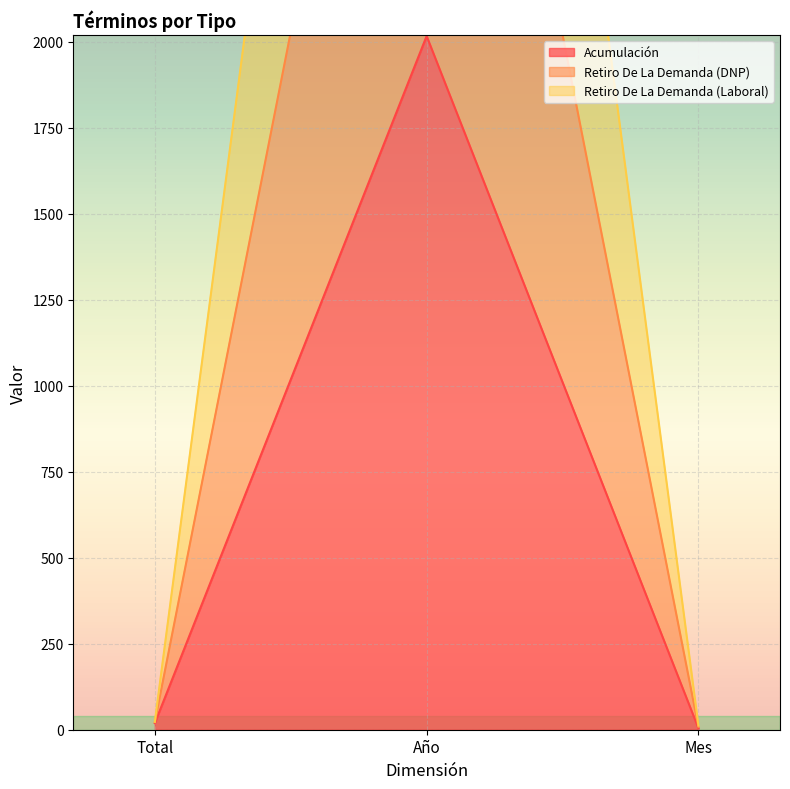

Rank the series by their maximum value, from highest to lowest.

Retiro De La Demanda (DNP), Retiro De La Demanda (Laboral), Acumulación